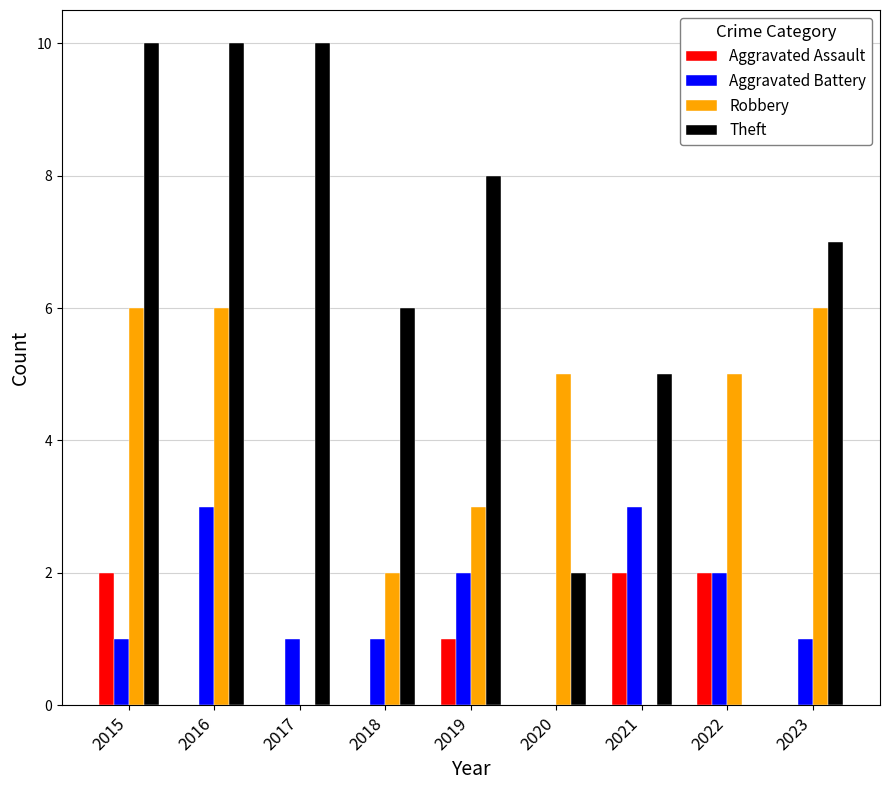

The Theft series shows 7 at 2023. True or false?

True